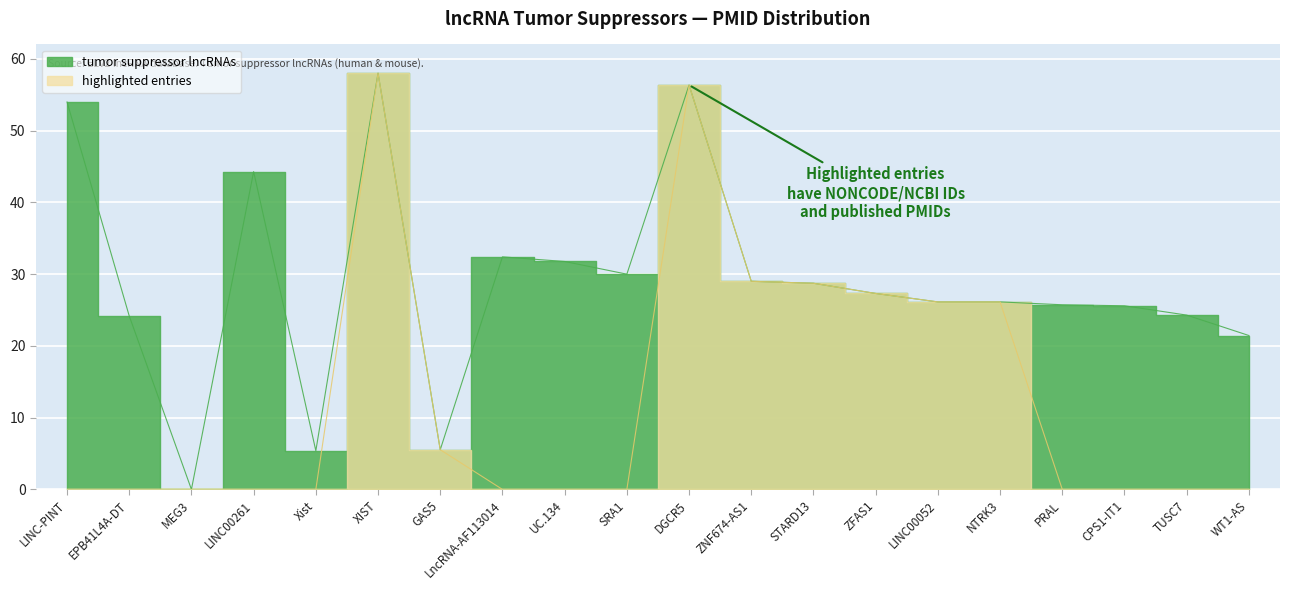

Between LINC-PINT and CPS1-IT1, which is larger?

LINC-PINT